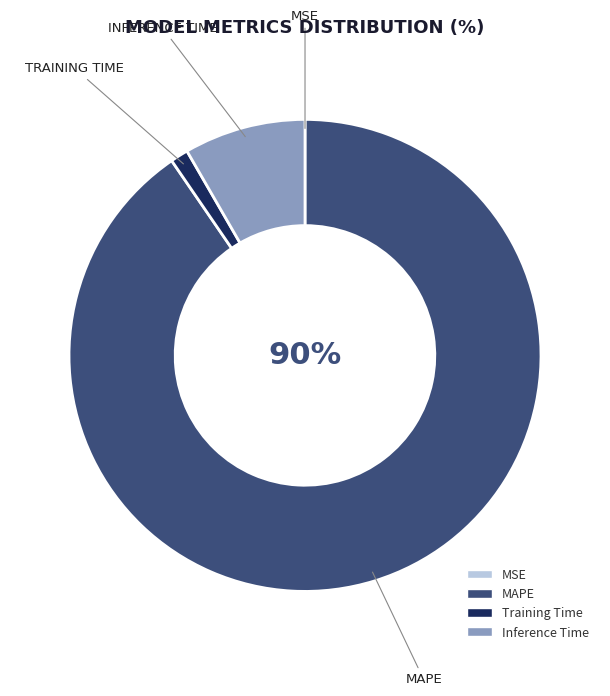

True or false: Inference Time accounts for 17% of the total.

False